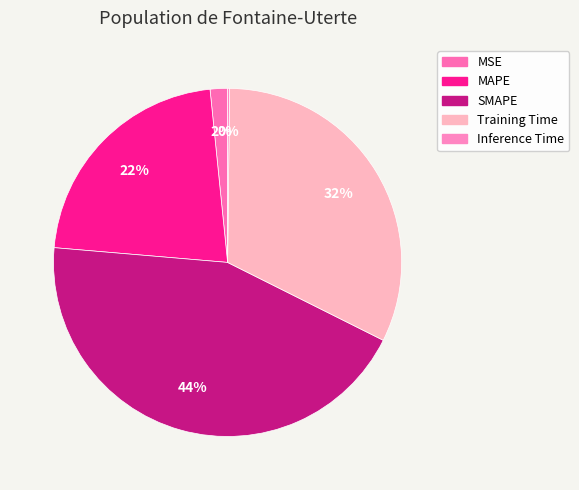

True or false: Inference Time accounts for 11% of the total.

False